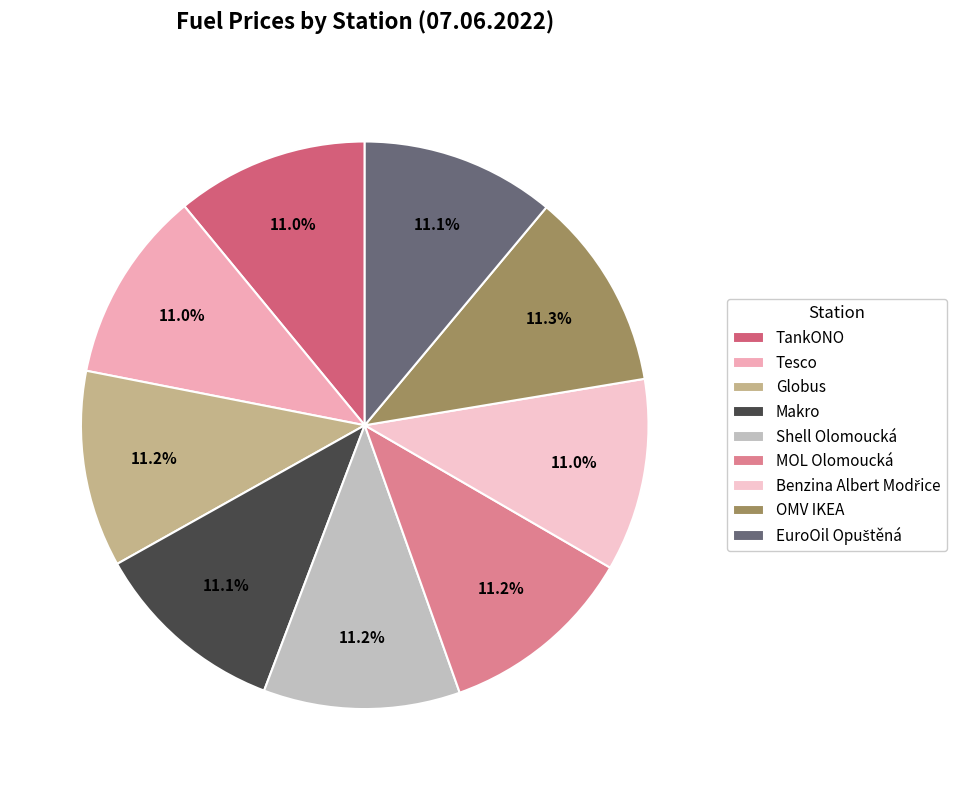

What percentage is the Tesco slice, to the nearest percent?

11%